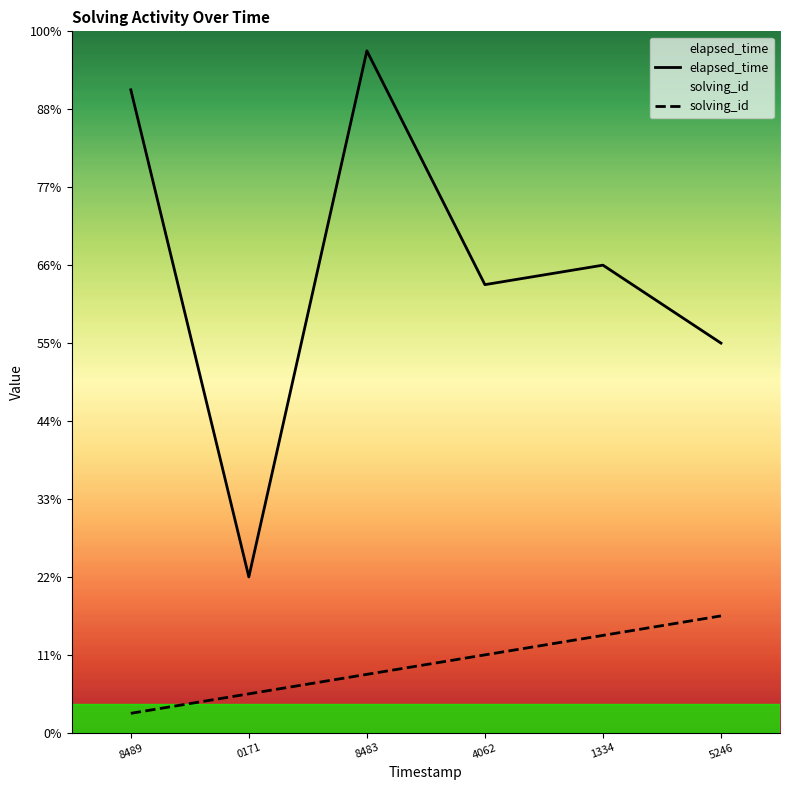

Rank the series at 4062 from lowest to highest value.

solving_id, elapsed_time